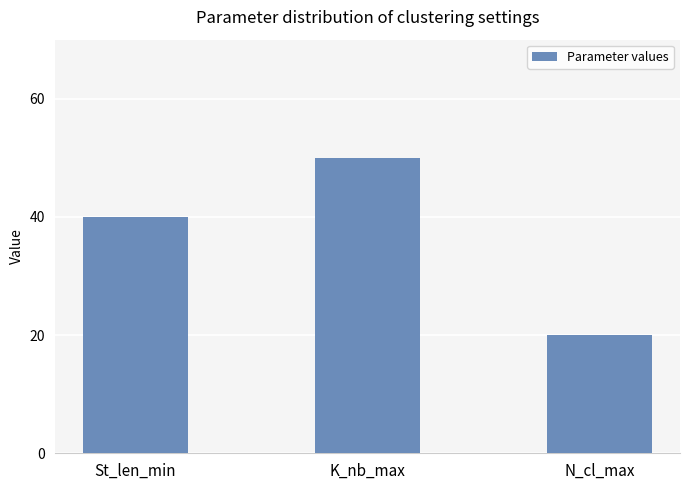

How many series are shown in this chart?

1